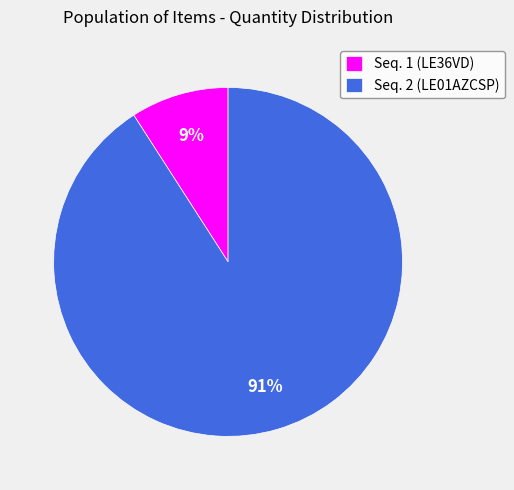

To the nearest percent, what is the difference between the largest and smallest slice percentages?

82%